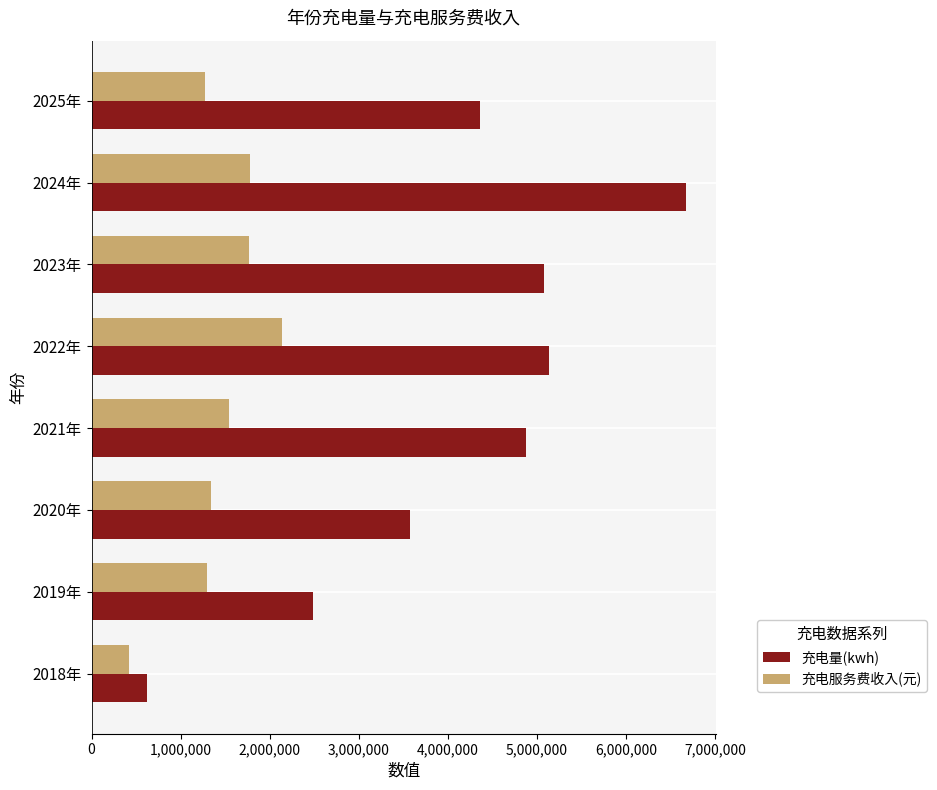

Is the value of 充电服务费收入(元) at 2023年 greater than the value of 充电量(kwh) at 2020年?

No